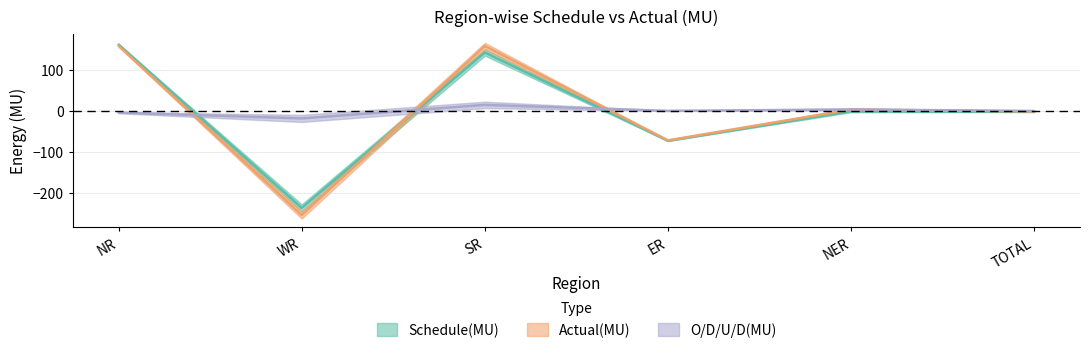

After their last crossing, which series has the higher values: Schedule(MU) or Actual(MU)?

Actual(MU)